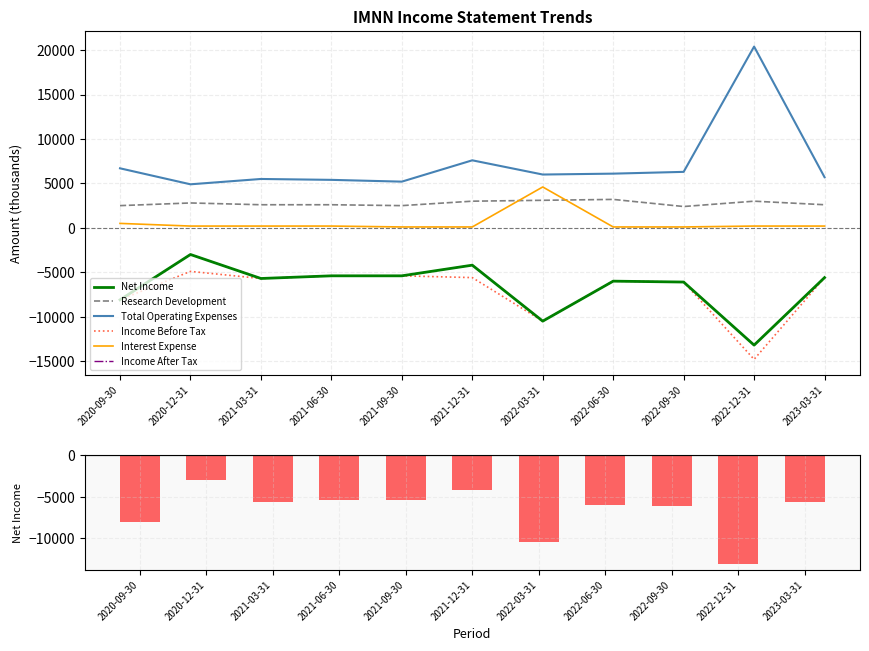

How many data points in Research Development are above 2600?

5